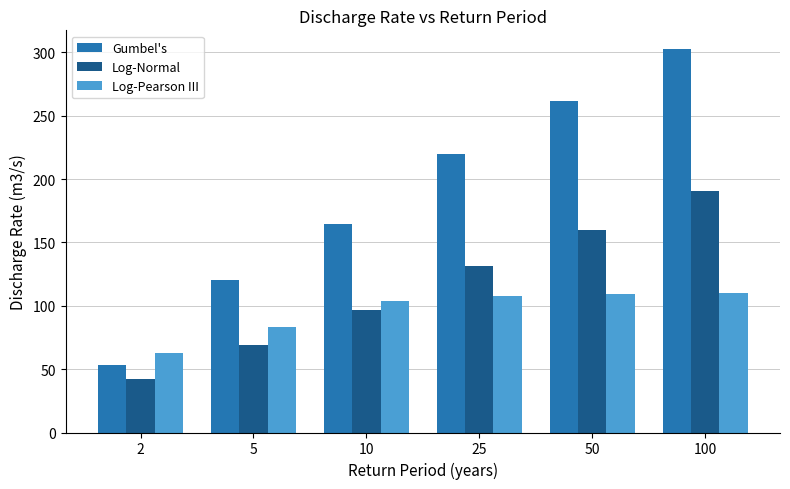

How many data points does each series have?

6